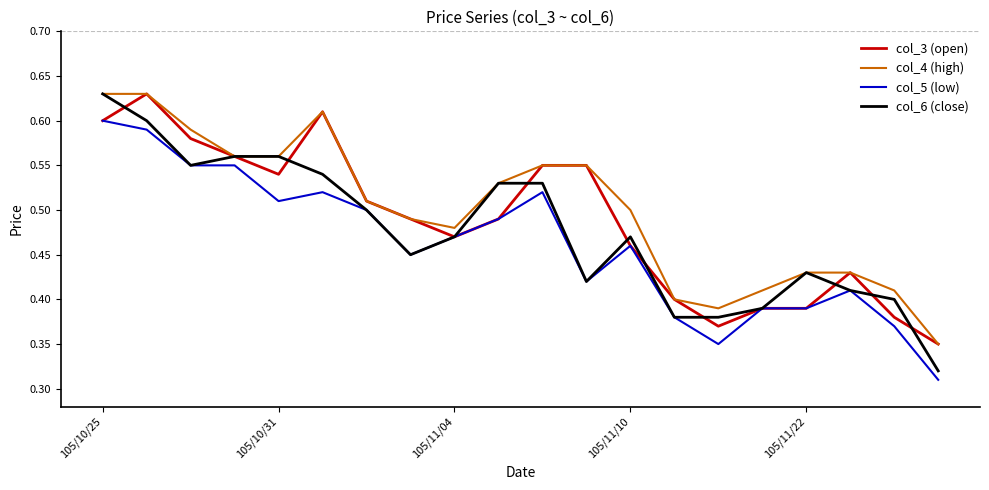

True or false: col_5 (low) and col_4 (high) intersect in this chart.

False